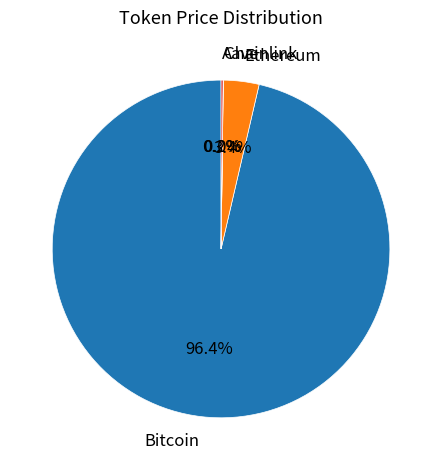

Is there any slice that represents more than half of the pie?

Yes